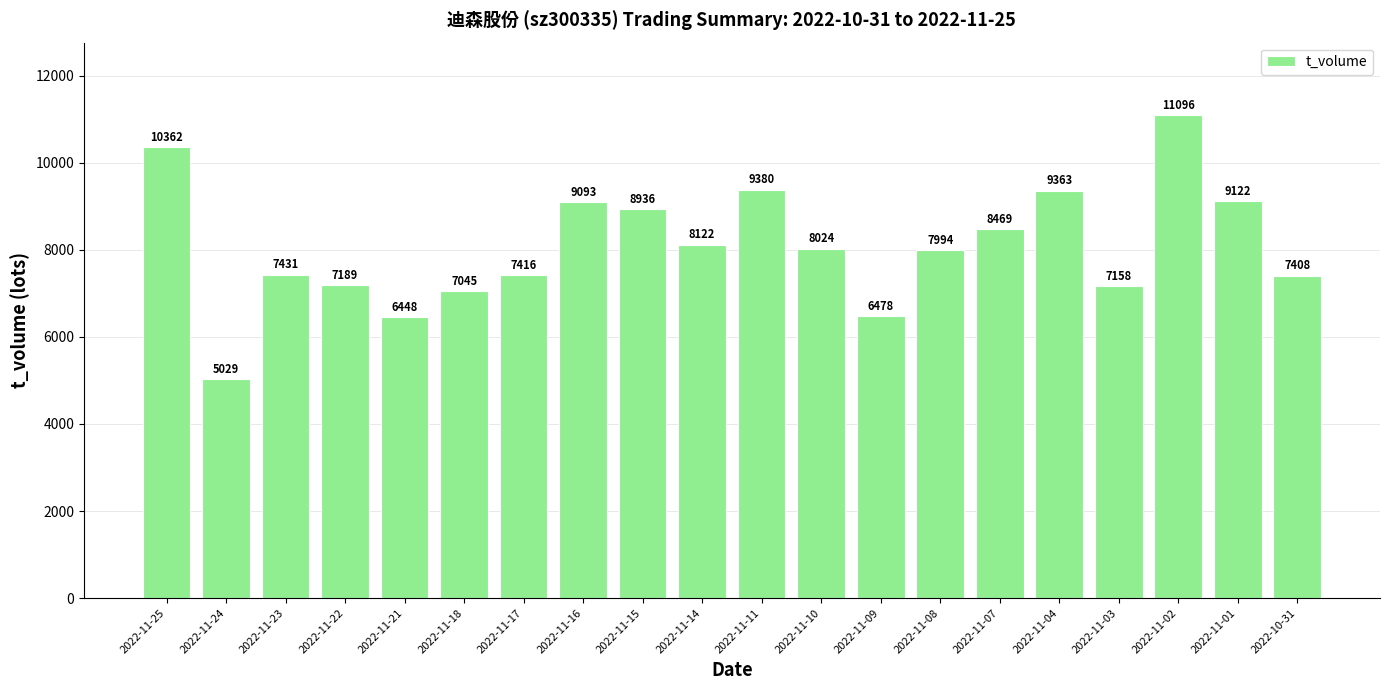

What is the label of the 6th bar from the right?

2022-11-07